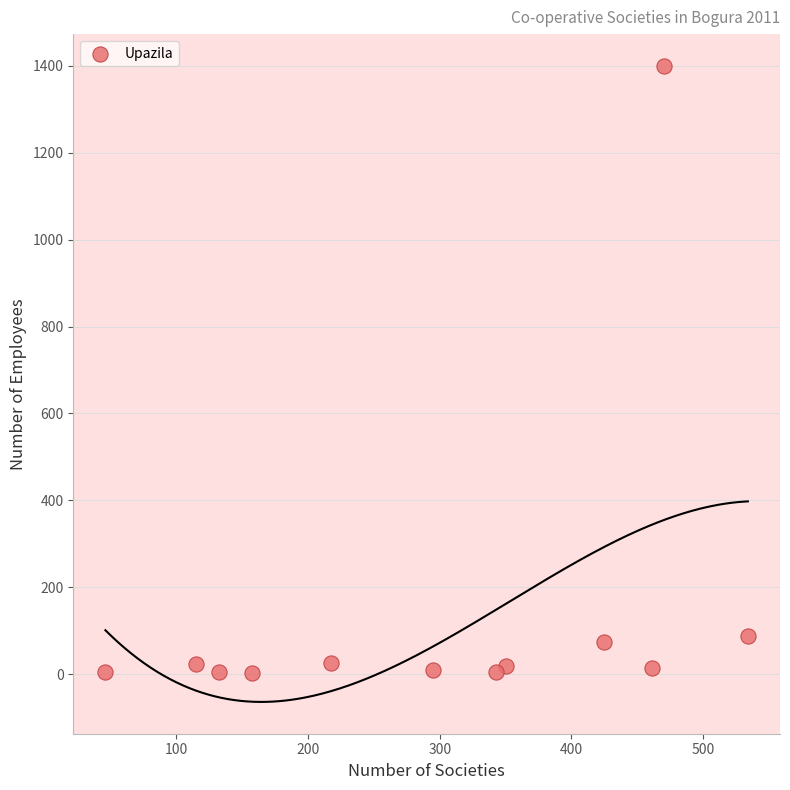

What is the average X value?

295